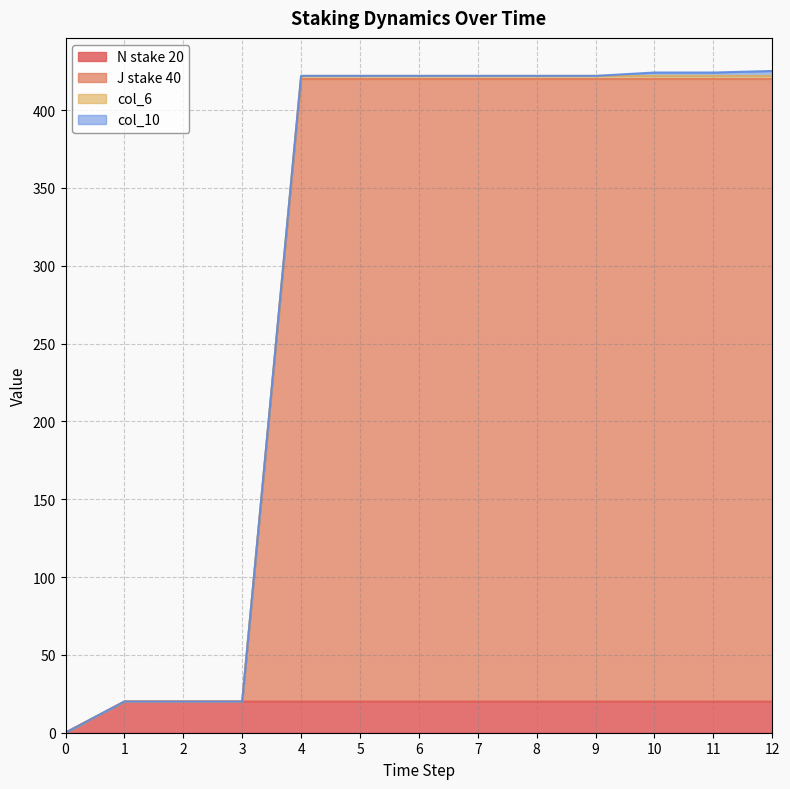

Is it true that col_6 equals 581 at 11?

False